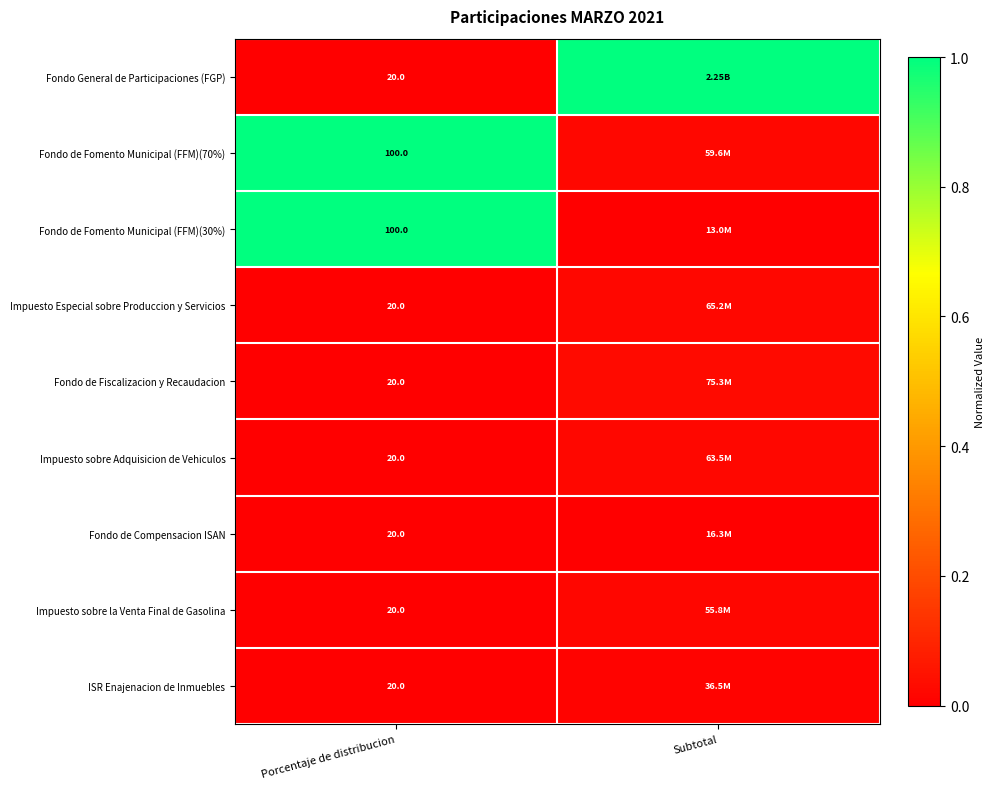

Rank the series at Subtotal from highest to lowest value.

Fondo General de Participaciones (FGP), Fondo de Fiscalizacion y Recaudacion, Impuesto Especial sobre Produccion y Servicios, Impuesto sobre Adquisicion de Vehiculos, Fondo de Fomento Municipal (FFM)(70%), Impuesto sobre la Venta Final de Gasolina, ISR Enajenacion de Inmuebles, Fondo de Compensacion ISAN, Fondo de Fomento Municipal (FFM)(30%)